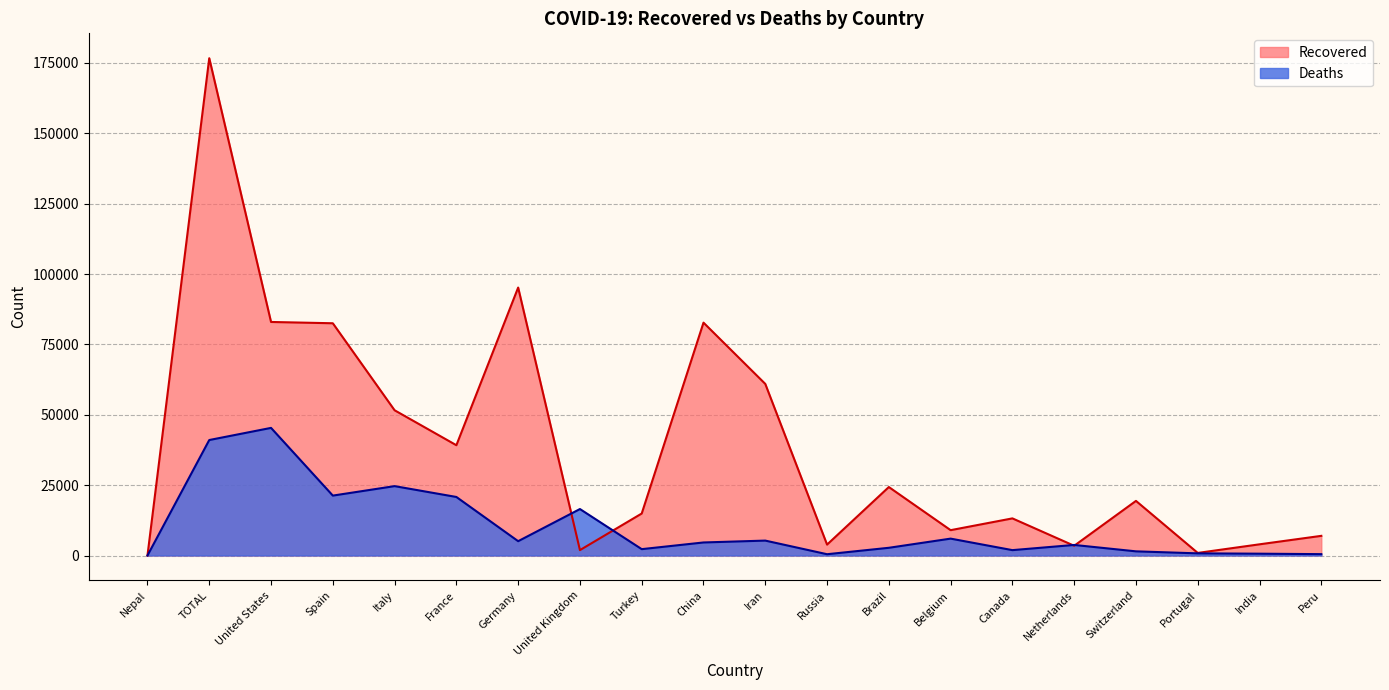

What are all the series names shown in the legend?

Recovered, Deaths